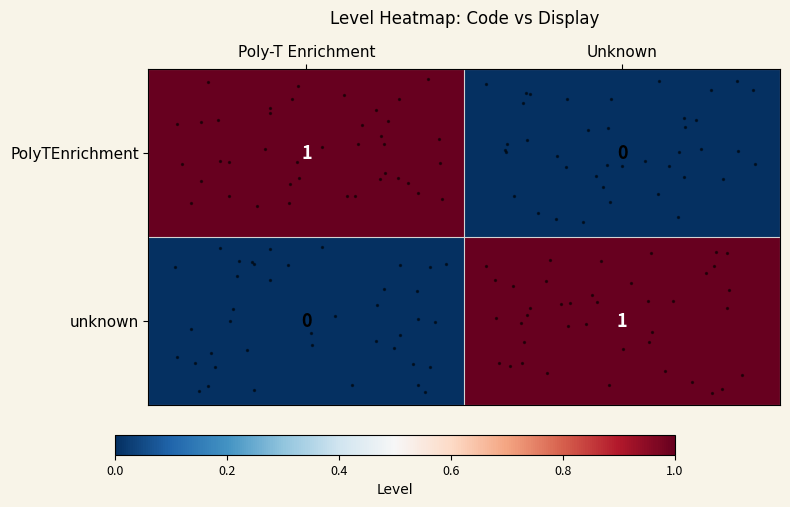

At which label is unknown closest to 0?

Poly-T Enrichment